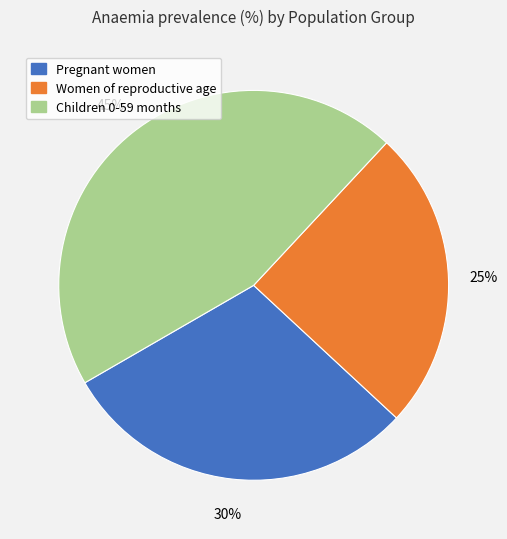

How many slices are in this pie chart?

3